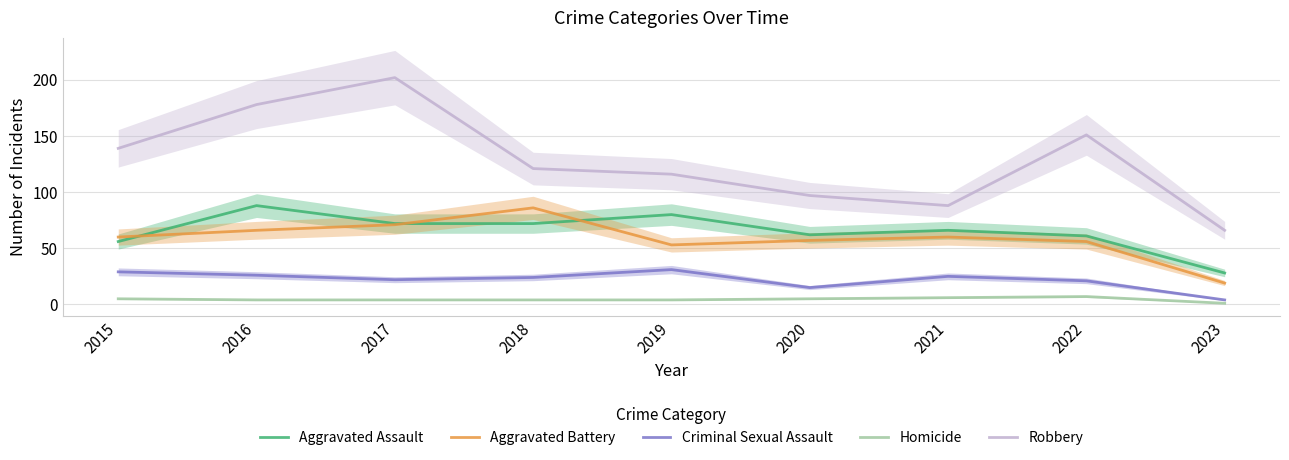

True or false: Robbery has more than 1 points higher than both neighbors.

True